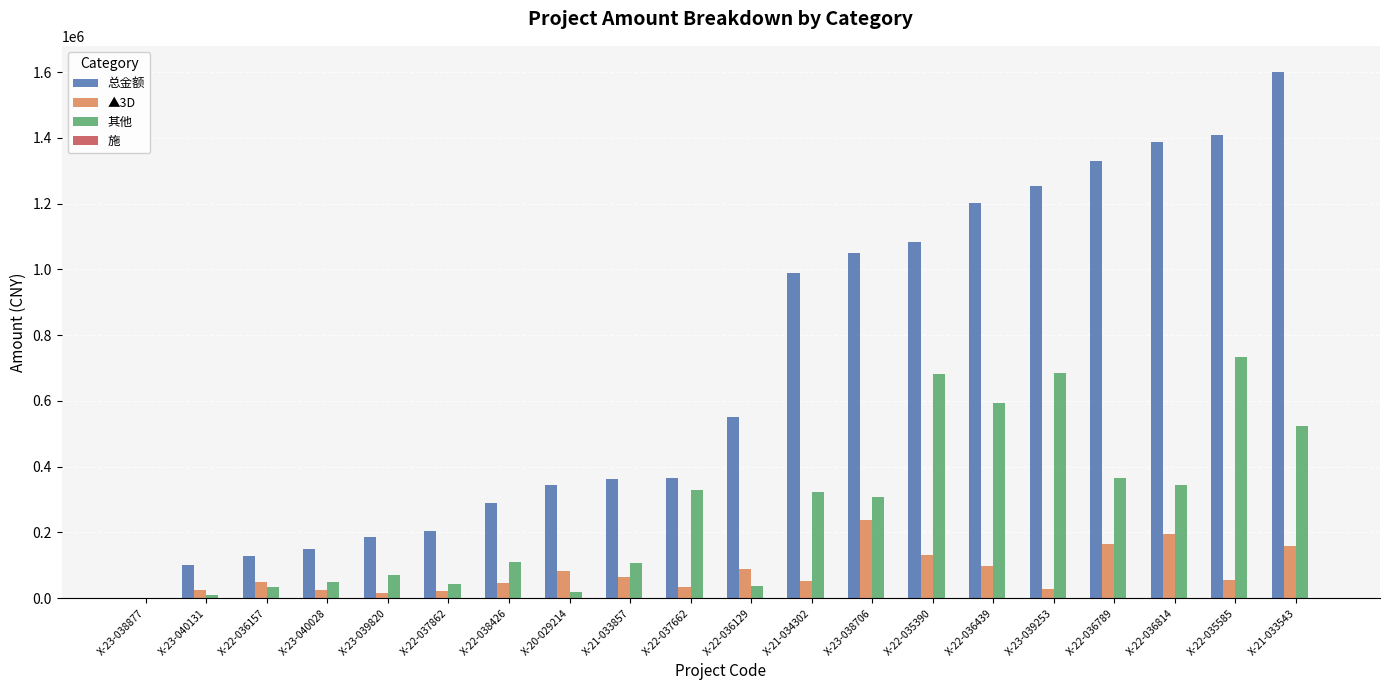

Which series has the largest total across all categories?

总金额